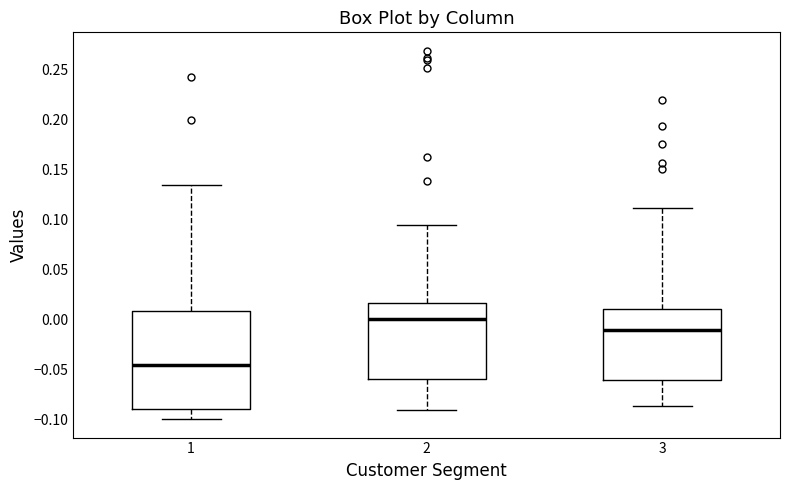

Reading left to right, read every box against the y-axis: the position of its median line, the range the box covers, and the ends of its whiskers. The values are not printed on the chart, so give them approximately, as read against the axis.

1: median -0.045, box -0.090 to 0.010, whiskers -0.100 to 0.135
2: median 0.000, box -0.060 to 0.015, whiskers -0.090 to 0.095
3: median -0.010, box -0.060 to 0.010, whiskers -0.085 to 0.110